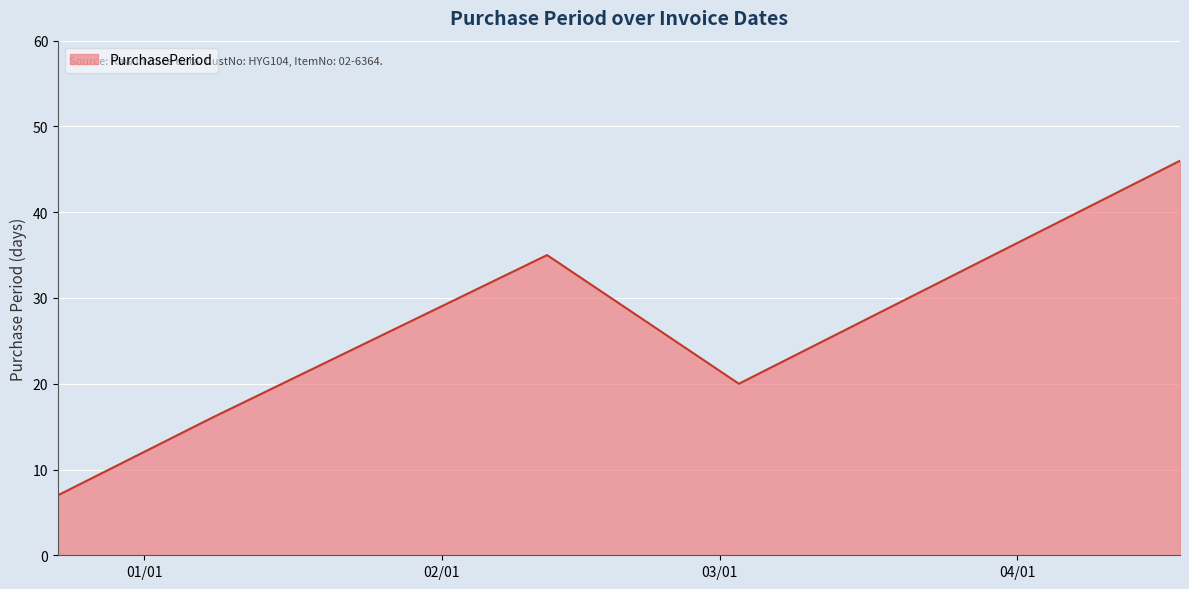

What is the maximum value shown in the chart?

46